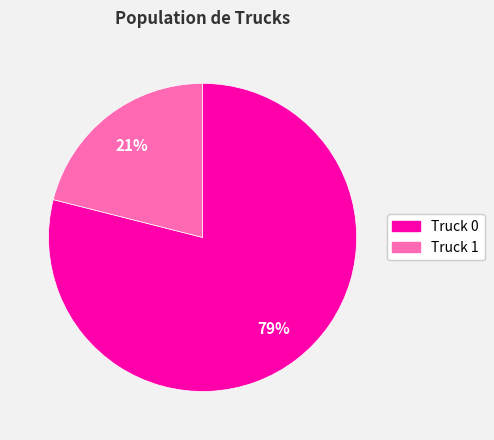

How many segments does this pie chart have?

2